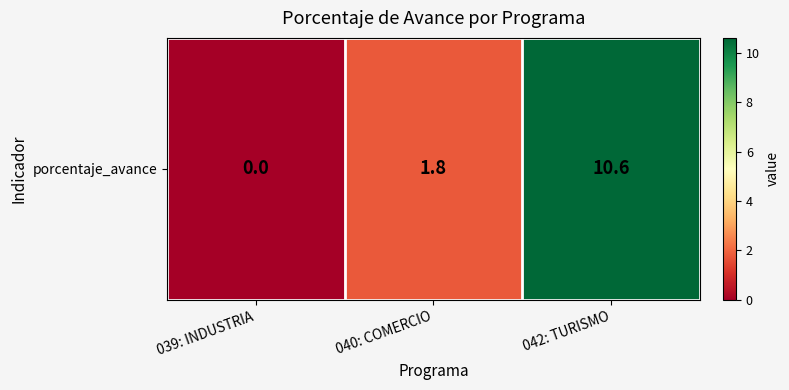

Reading right to left, what are all the values shown in this chart?

10.6	1.8	0.0